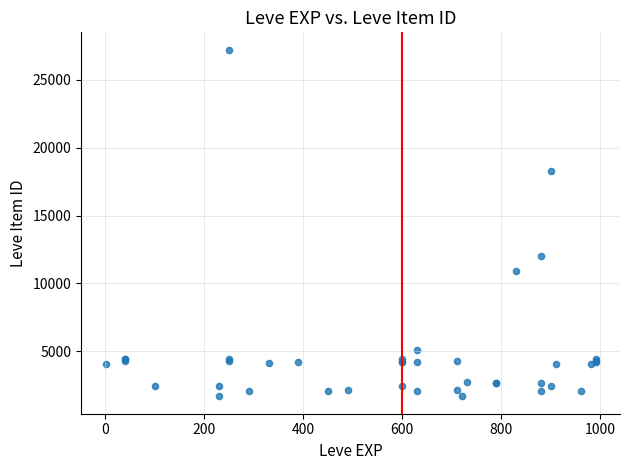

What Y value in the scatter plot is closest to 14448?

12018